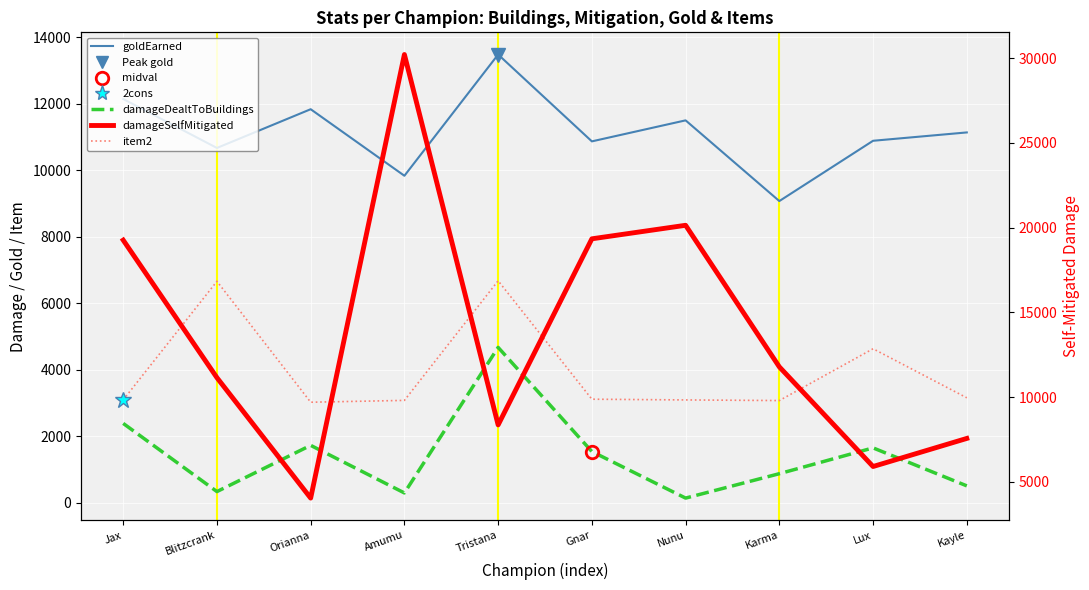

Rank the categories by damageSelfMitigated value from highest to lowest.

Amumu, Nunu, Gnar, Jax, Karma, Blitzcrank, Tristana, Kayle, Lux, Orianna